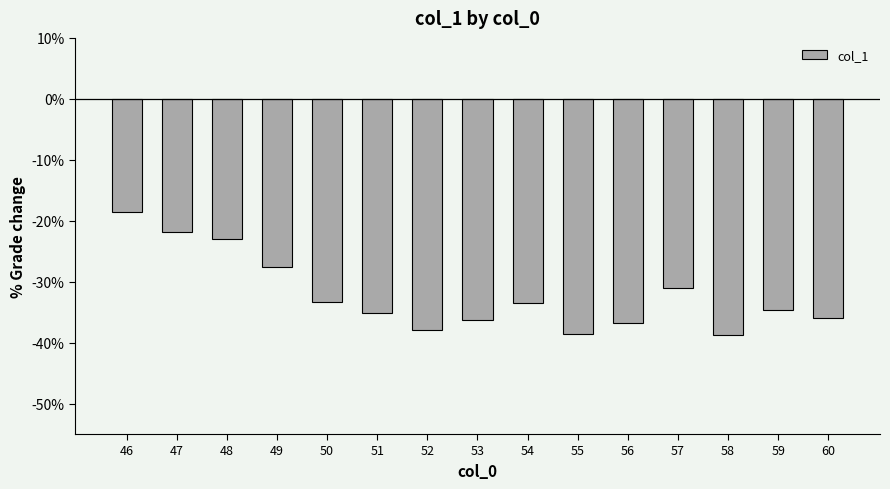

Read the value at 57.

-0.3